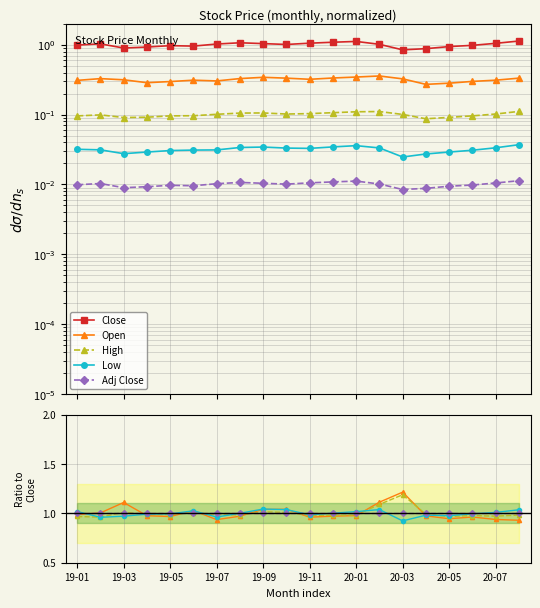

How many distinct data groups are displayed?

5